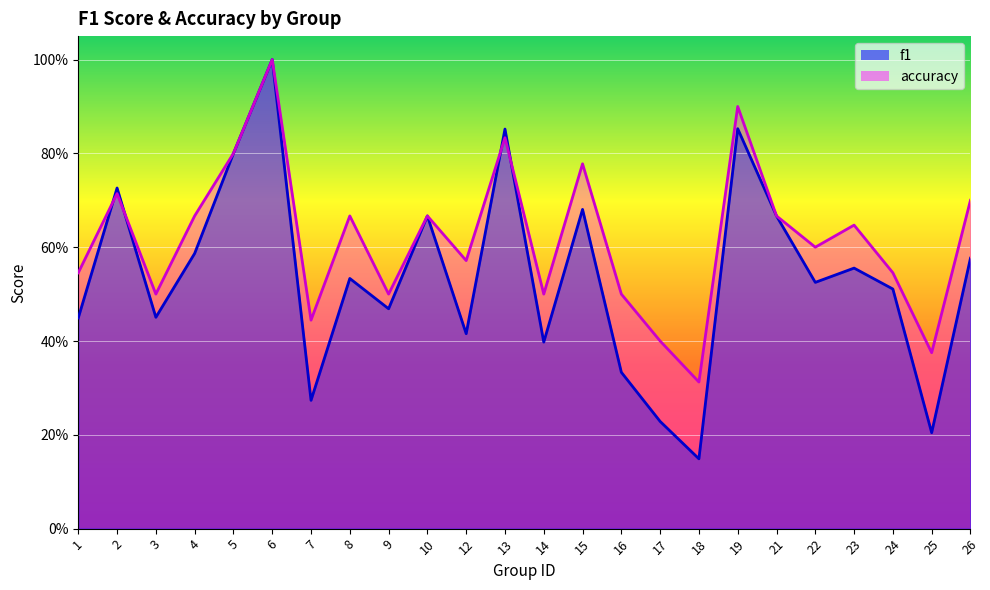

Is it true that accuracy equals 0.2 at 26?

False